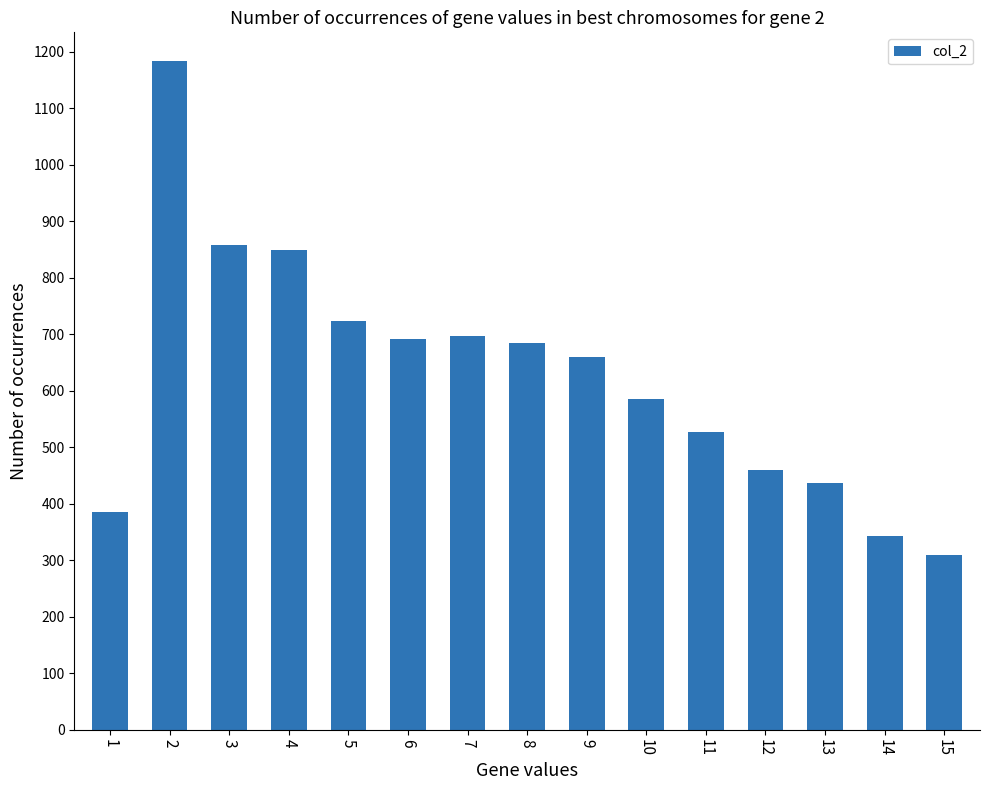

How many categories are shown in the chart?

15